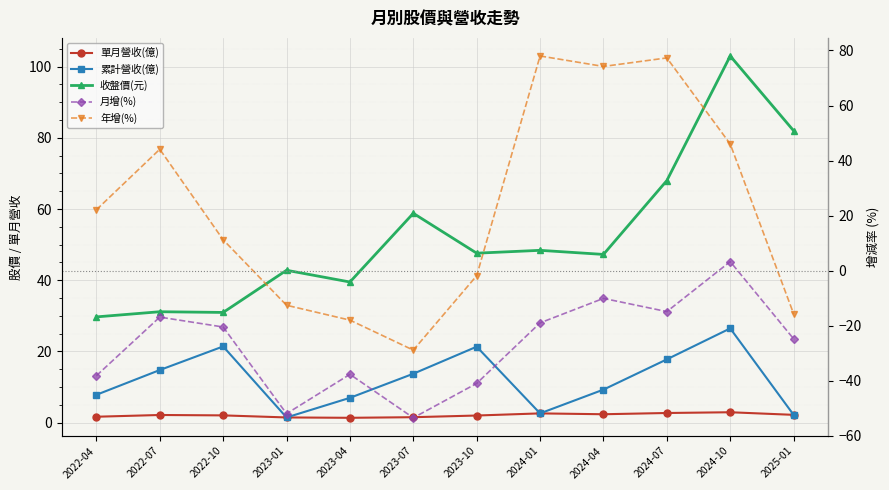

At 2024-10, list the series in order from smallest to largest.

單月營收(億), 月增(%), 累計營收(億), 年增(%), 收盤價(元)